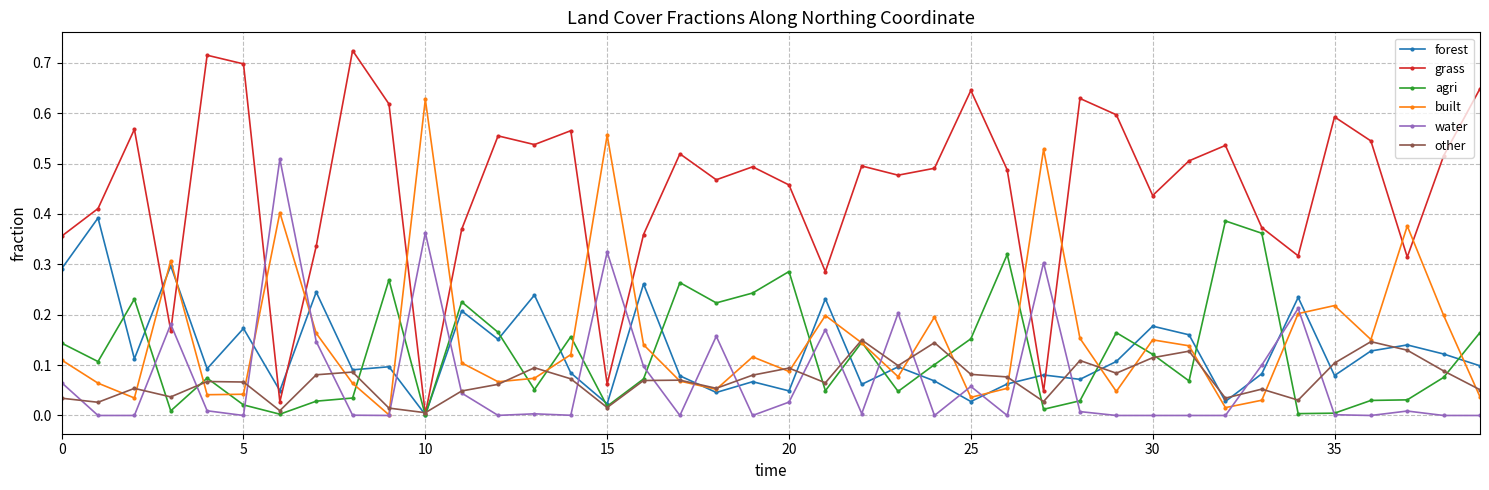

Which series has the largest total across all categories?

grass